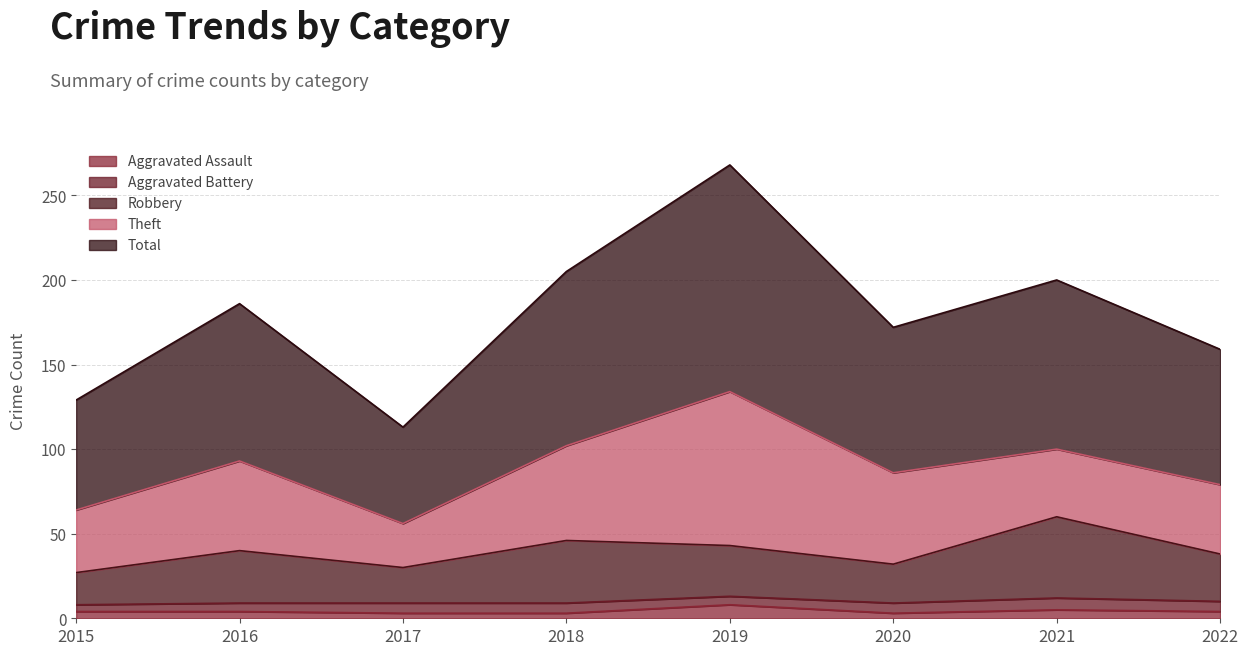

At which label does Total first exceed 186?

2018